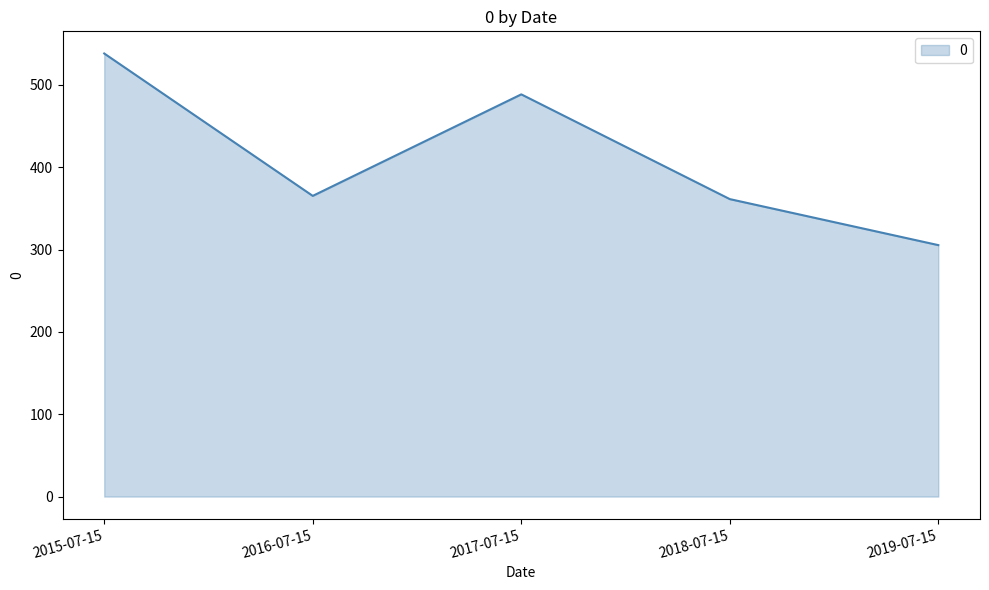

What is the change in value from 2017-07-15 to 2019-07-15?

-183.1